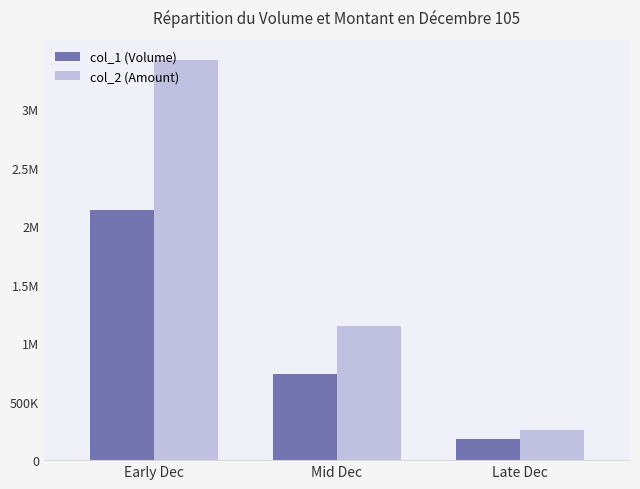

What is the label of the 2nd bar from the left?

Mid Dec